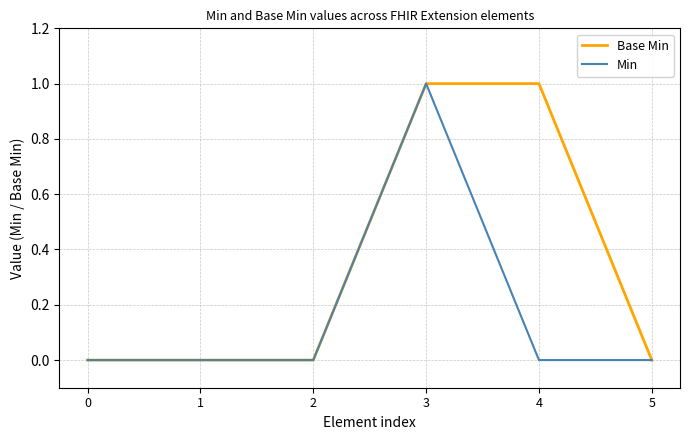

At which label does Min reach its peak?

3